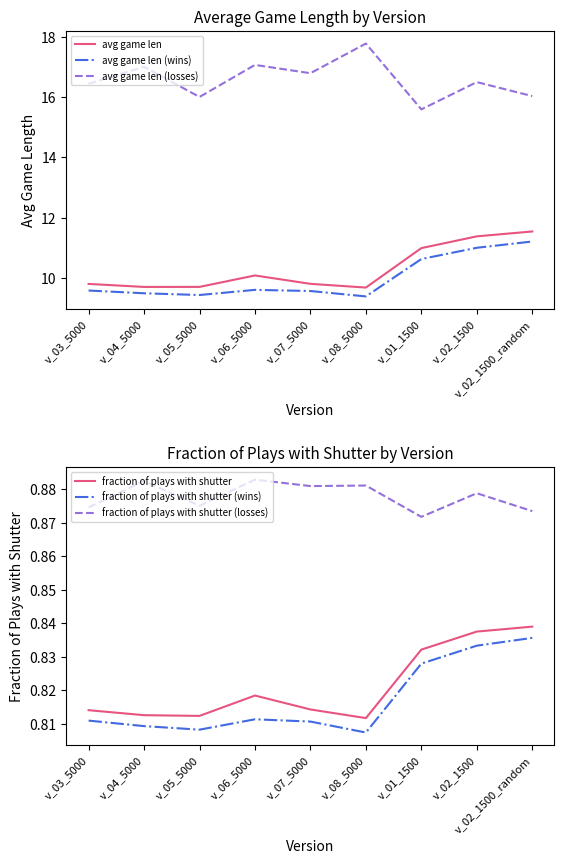

The value of avg game len at v_07_5000 is 9.8. True or false?

True